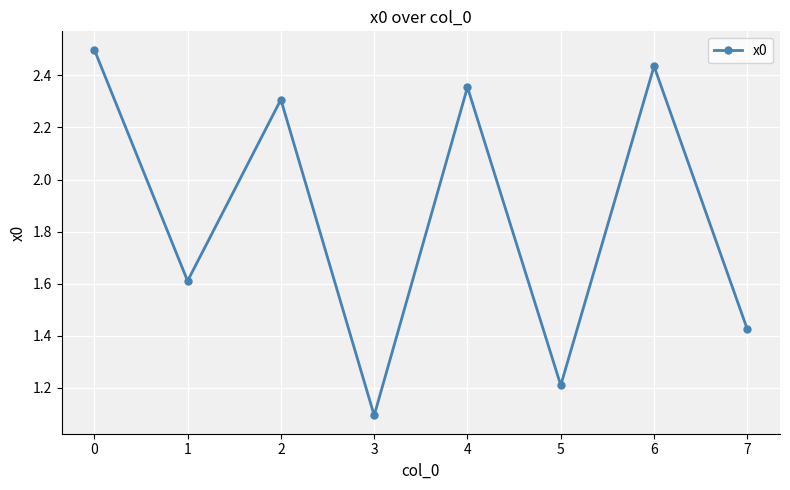

True or false: the data shows 2.5 at 0.

True